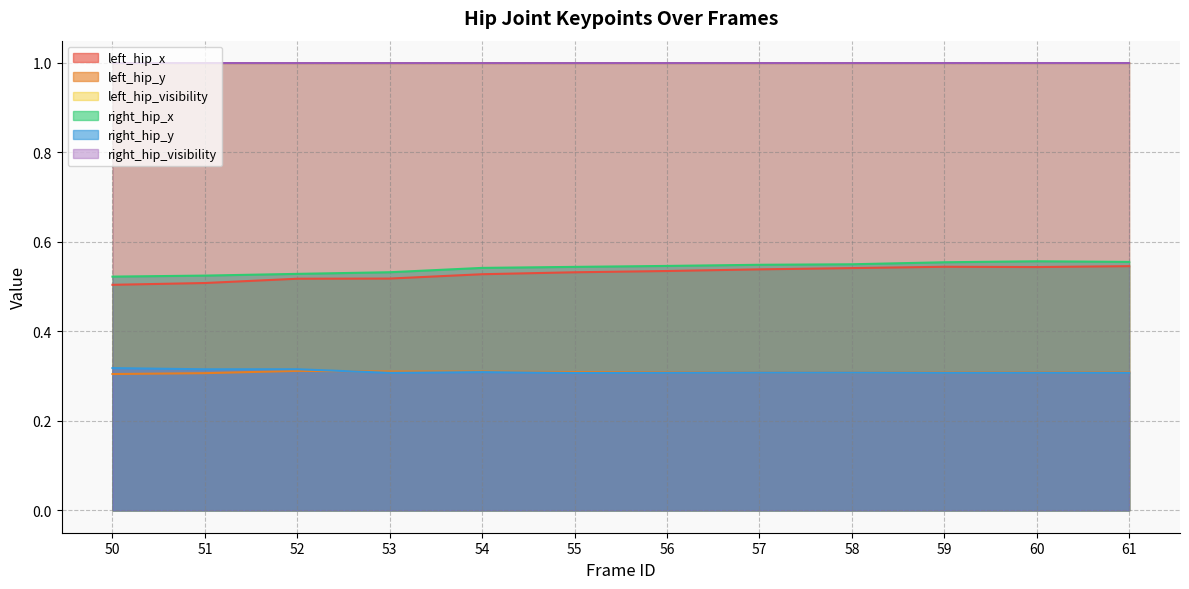

How many lines are shown in the chart?

6